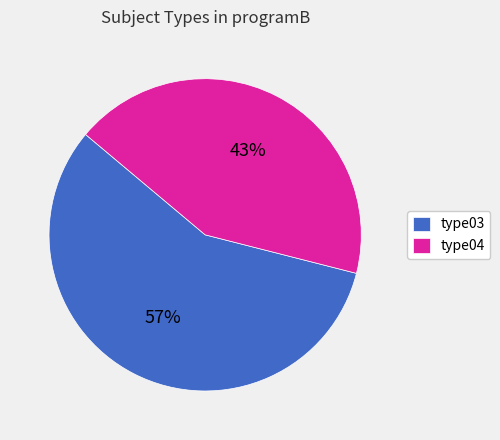

How many segments does this pie chart have?

2